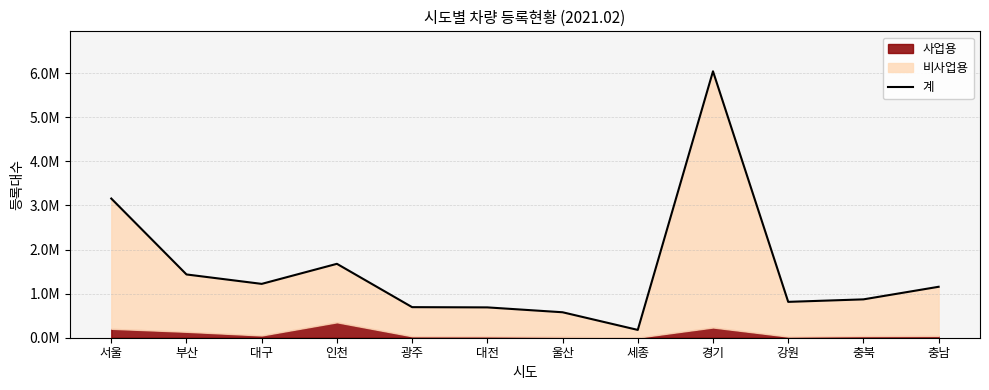

What is the average value?

1542767